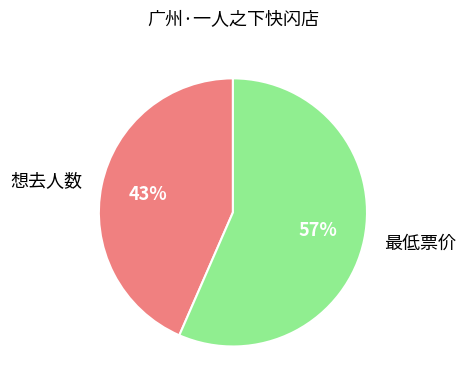

Combined, do 想去人数 and 最低票价 account for over 50%?

Yes